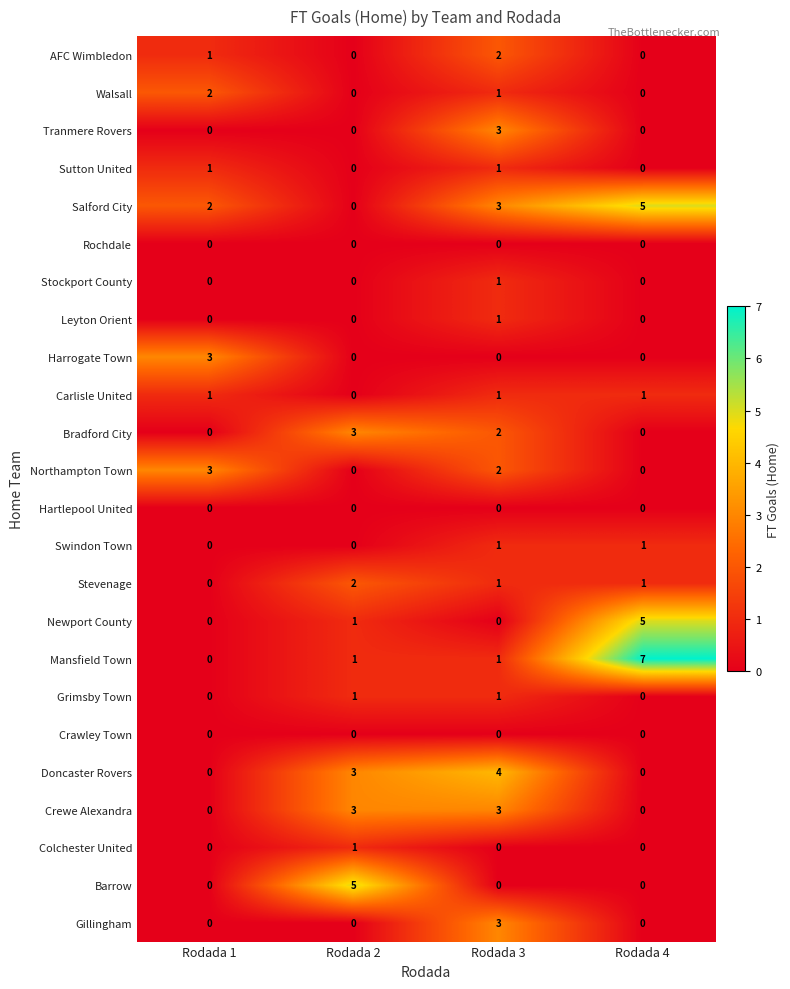

How many distinct data groups are displayed?

24